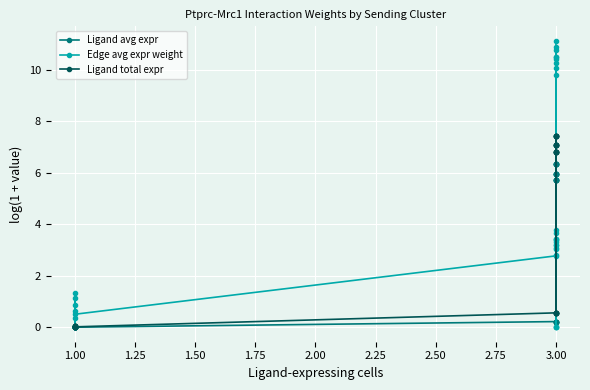

What is the label of the 23rd point from the left?

3.00